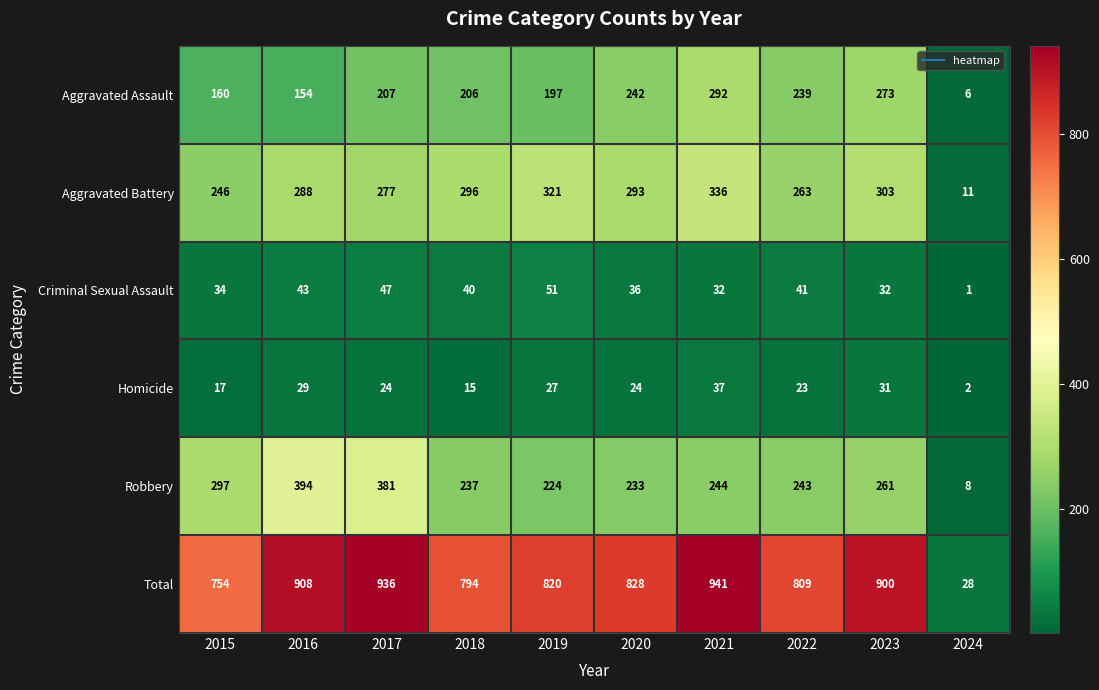

At which category is the sum across all series the highest?

2021